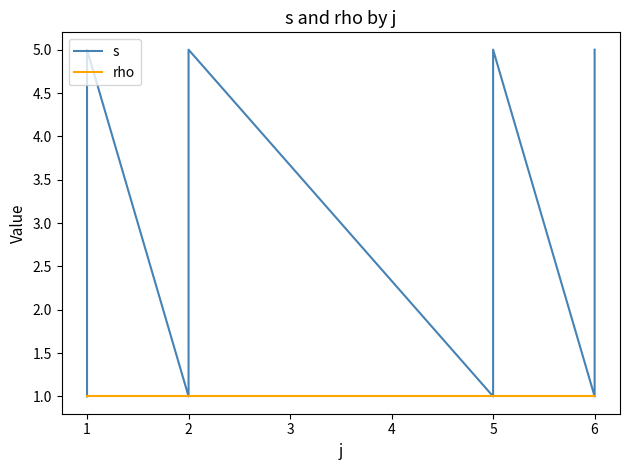

What is the minimum value for s?

1